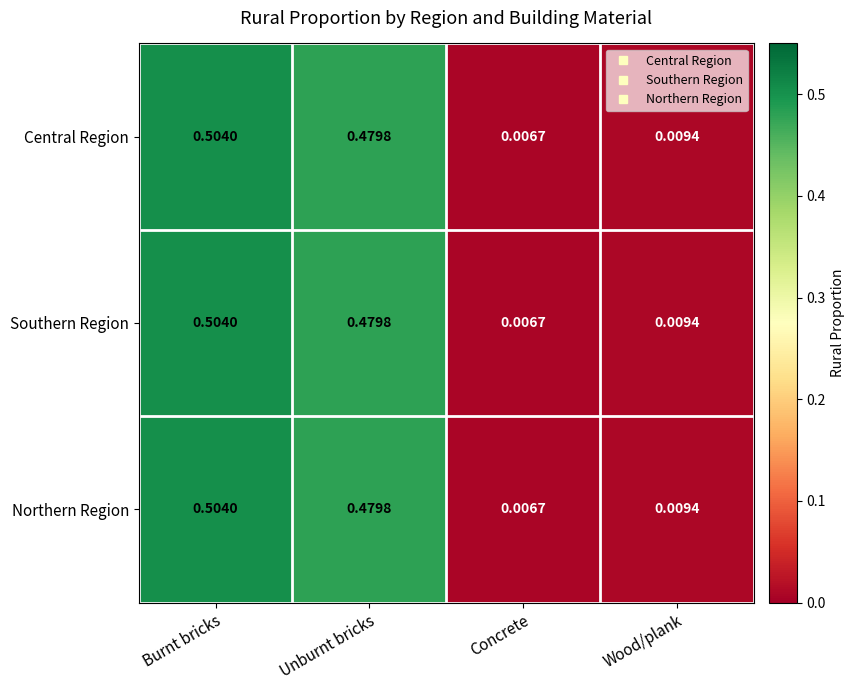

At which category is the sum across all series the highest?

Burnt bricks